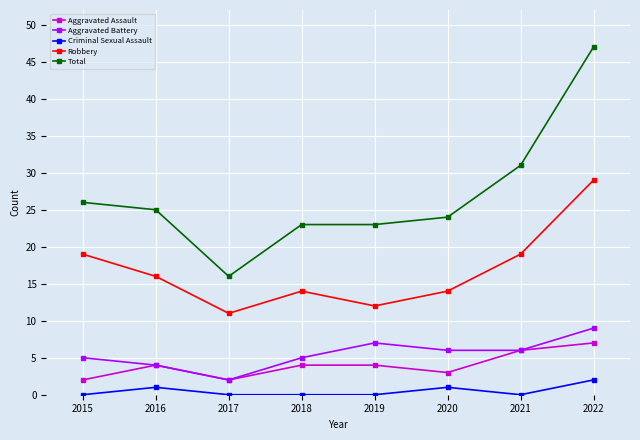

Which series has the widest spread of values?

Total